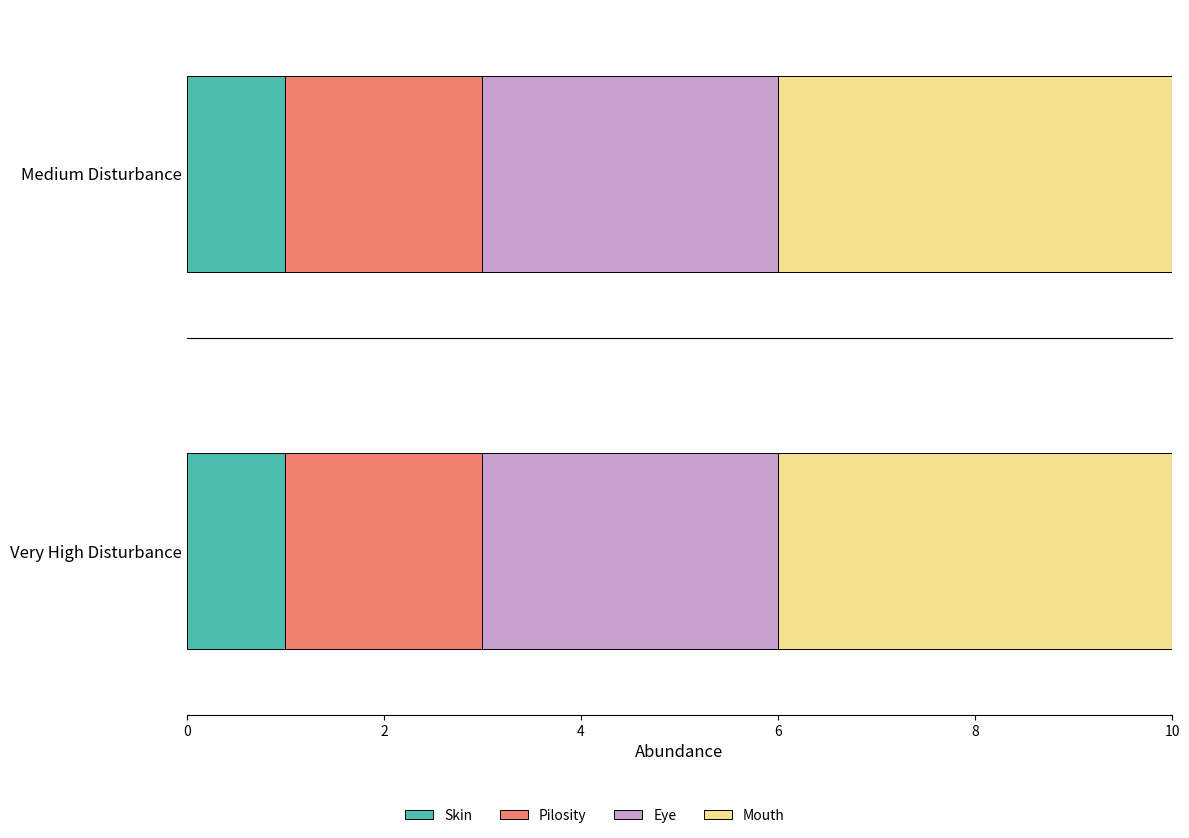

What is the approximate value at Pilosity?

2